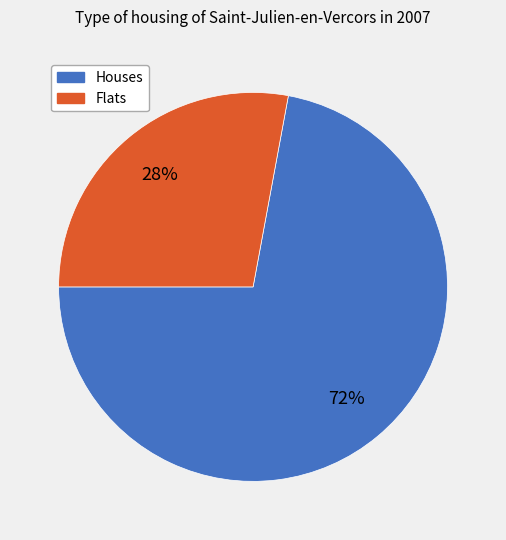

Is there a majority slice in this chart?

Yes